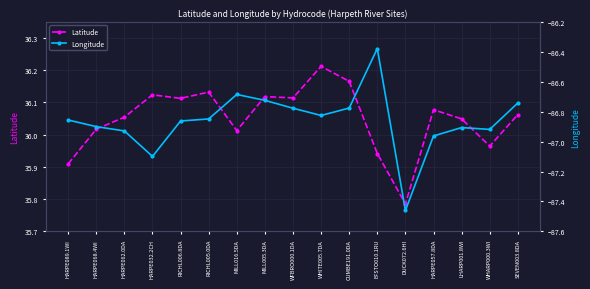

How many distinct data groups are displayed?

2